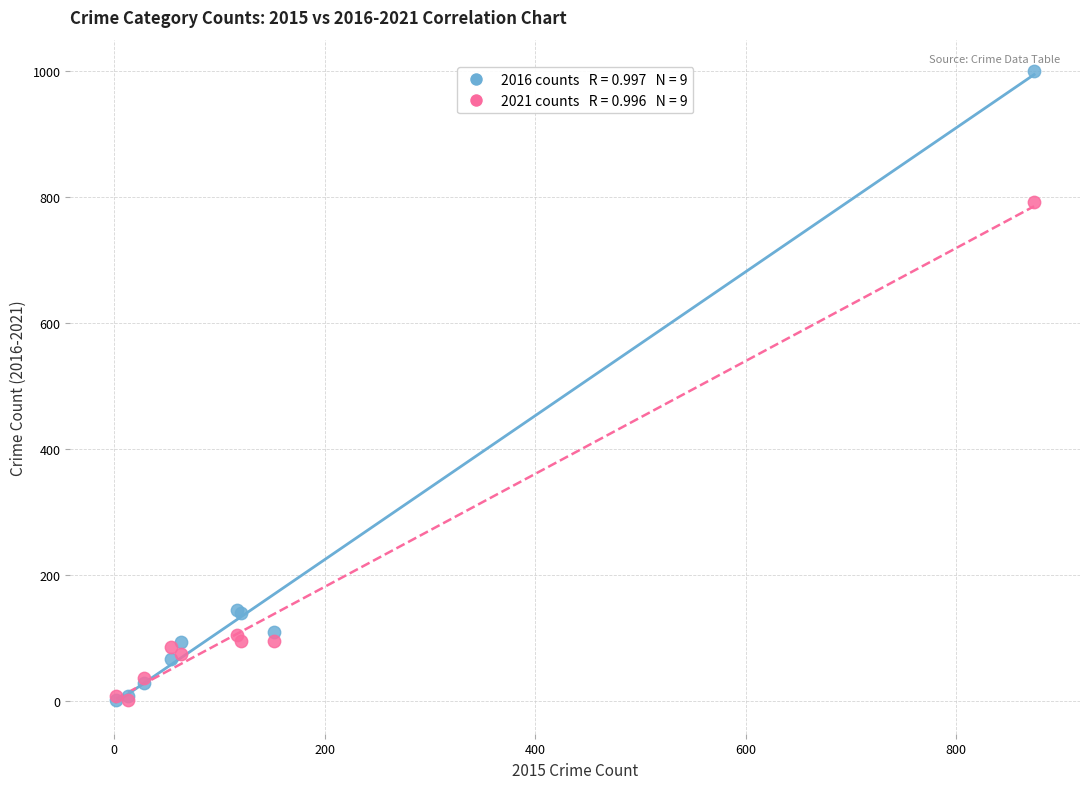

Across all series, what Y value is closest to 500?

791